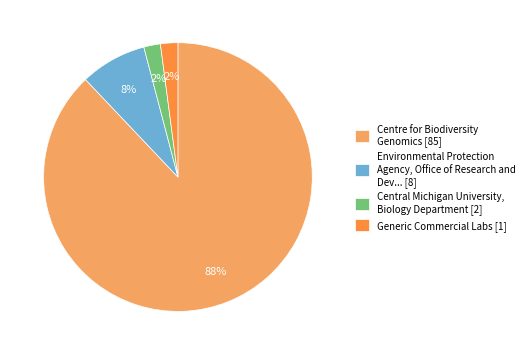

To the nearest percent, what is the difference between the Centre for Biodiversity Genomics [85] and Generic Commercial Labs [1] slice percentages?

86%